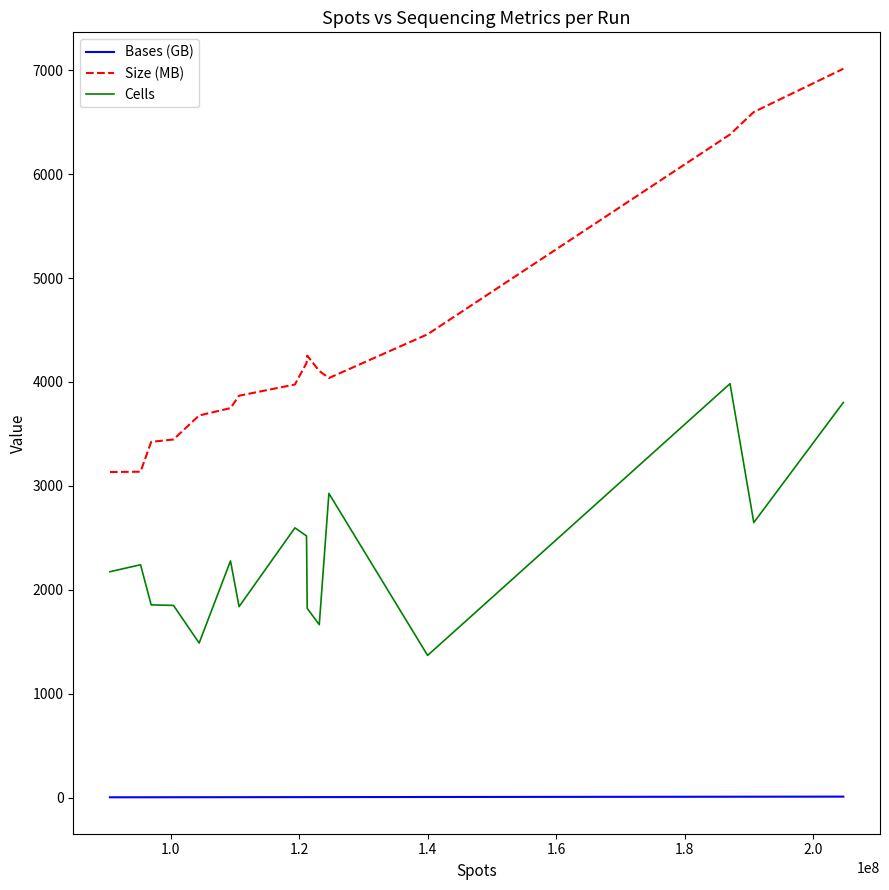

Which series has the largest total across all categories?

Size (MB)